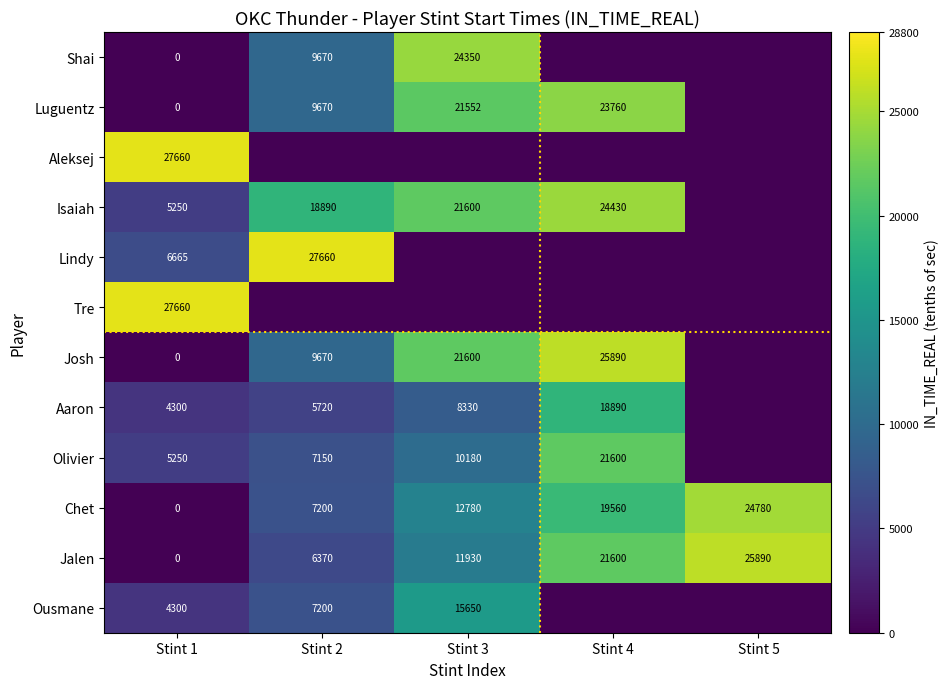

At which category is the sum across all series the highest?

Stint 4